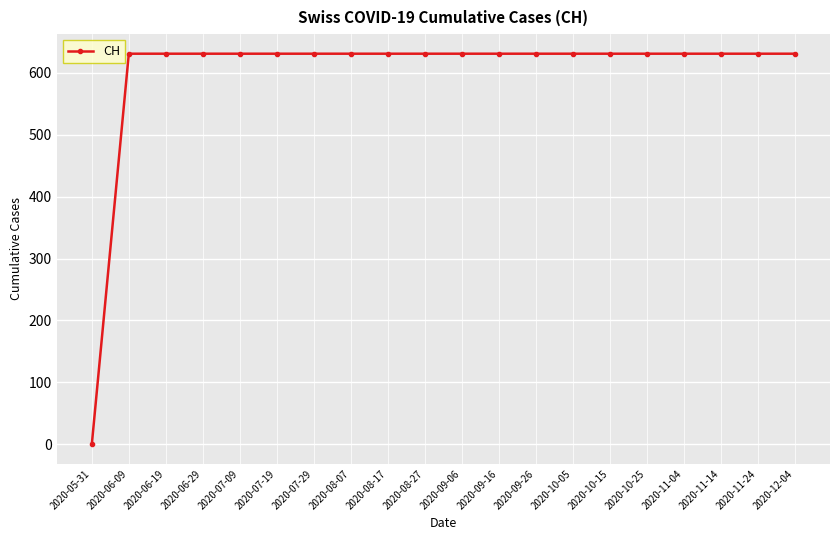

Which category has the lowest value across all series?

2020-05-31